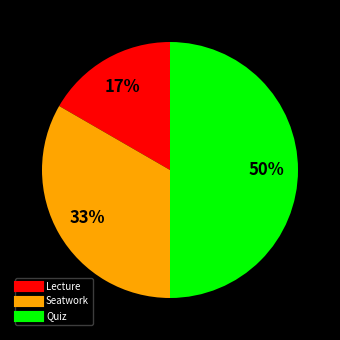

What is the ratio of the value at Lecture to the value at Seatwork?

0.5